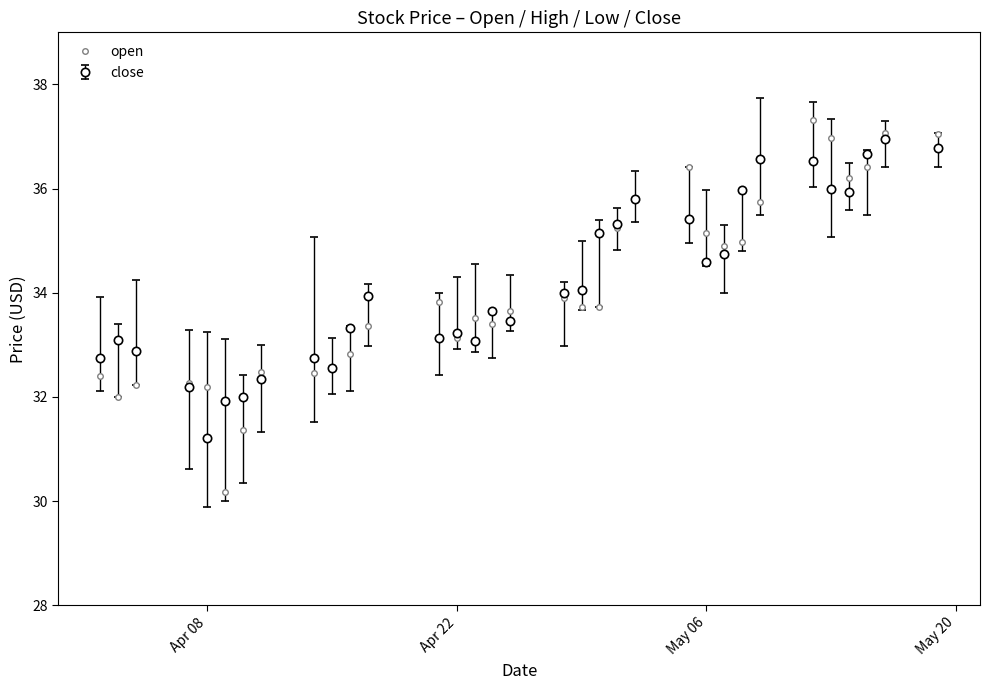

What is the value of the close point at the 26th from the left?

36.0